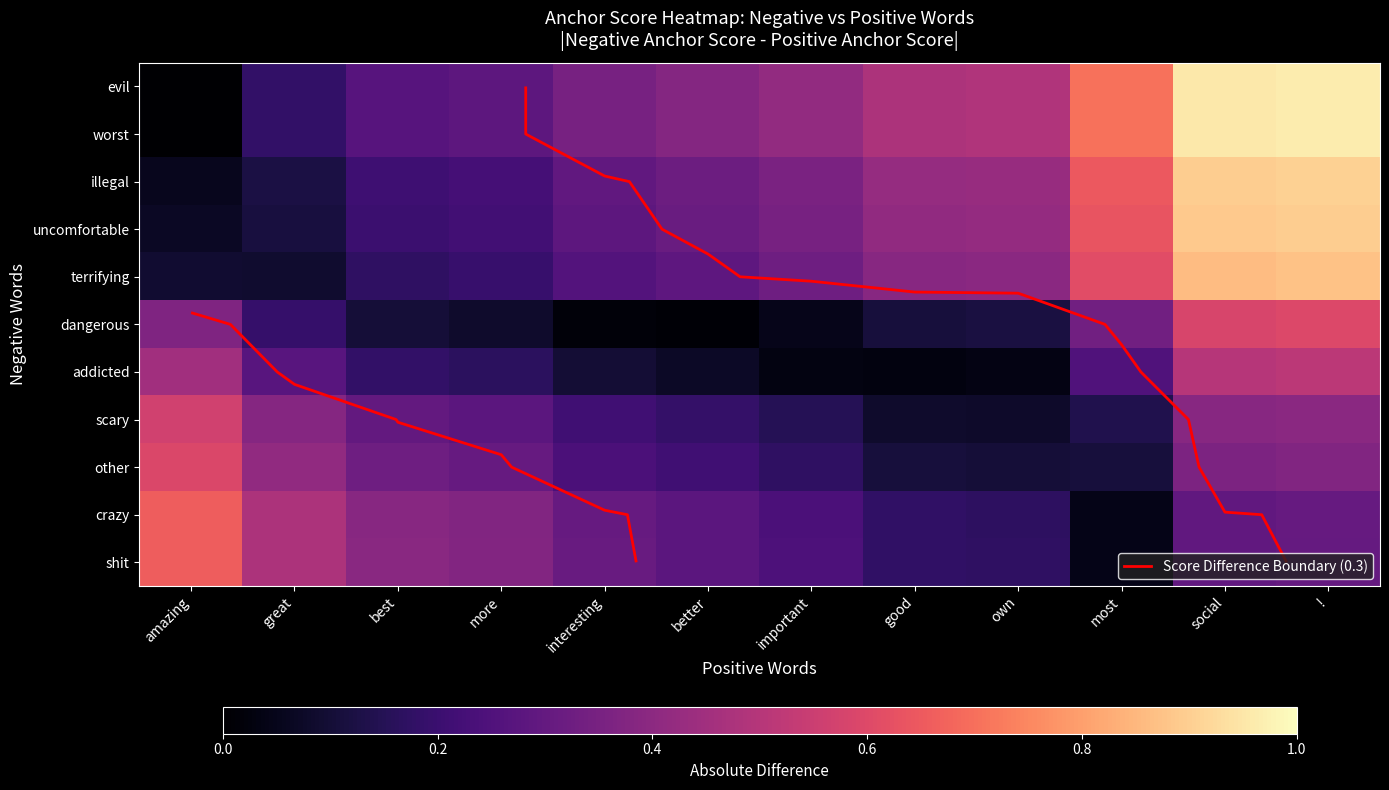

Count the number of categories in the chart.

12